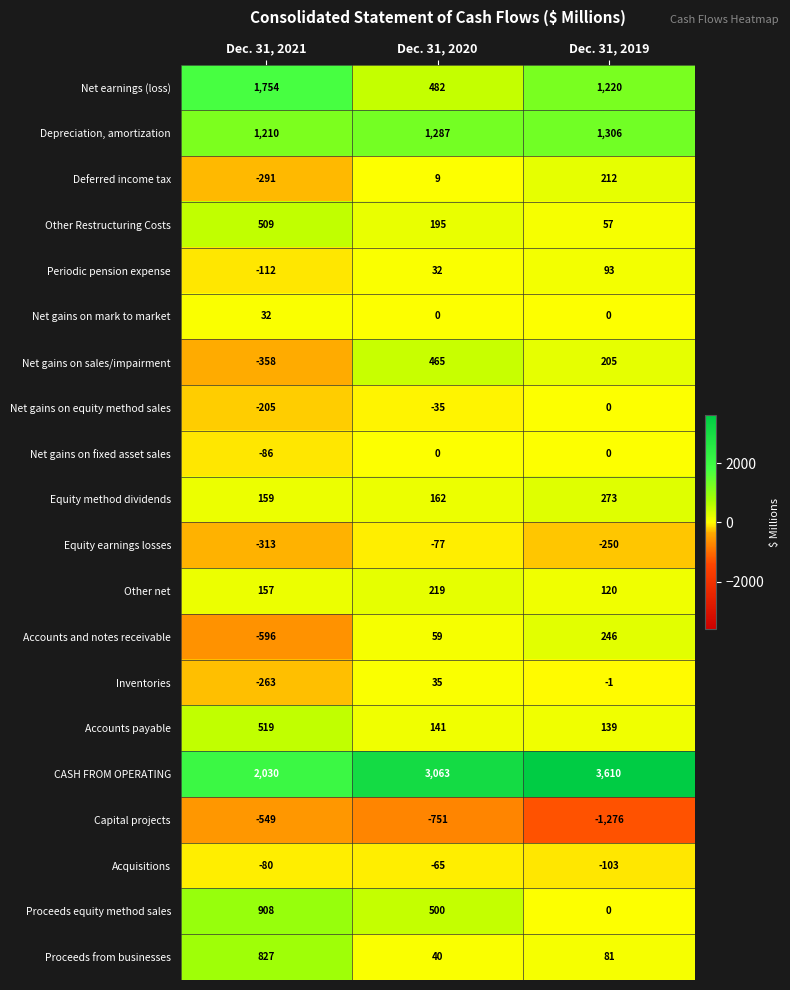

At which label is Proceeds from businesses closest to 433?

Dec. 31, 2019